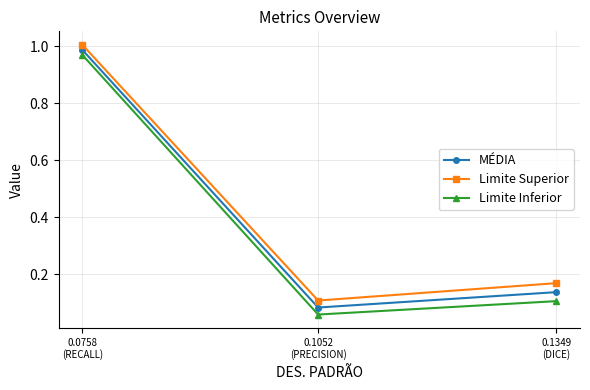

What position from the right is 0.1349
(DICE)?

1